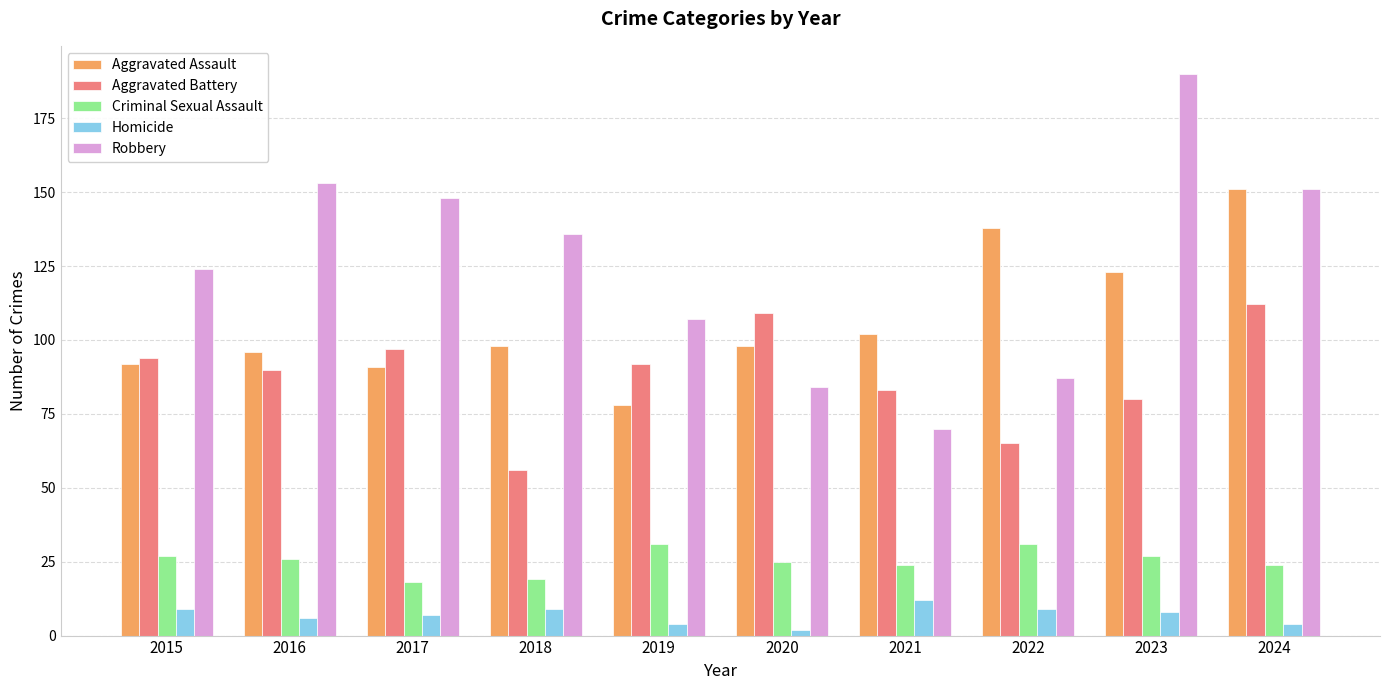

Does the chart contain any negative values?

No